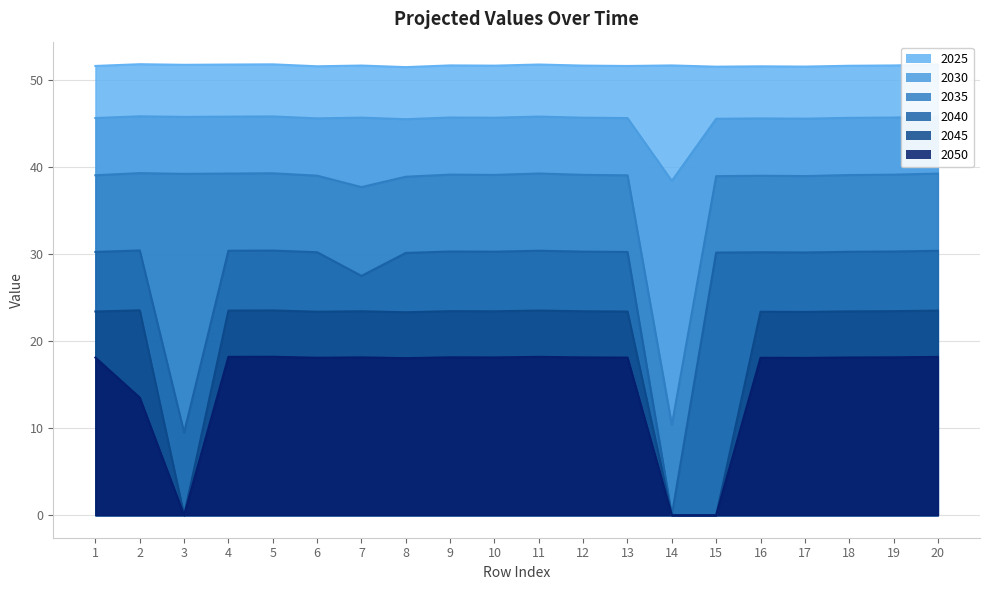

How many lines are shown in the chart?

6